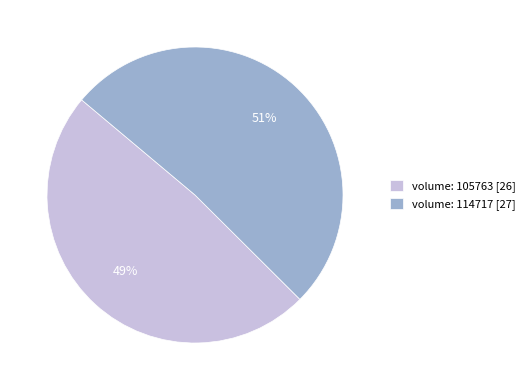

Is there a majority slice in this chart?

Yes